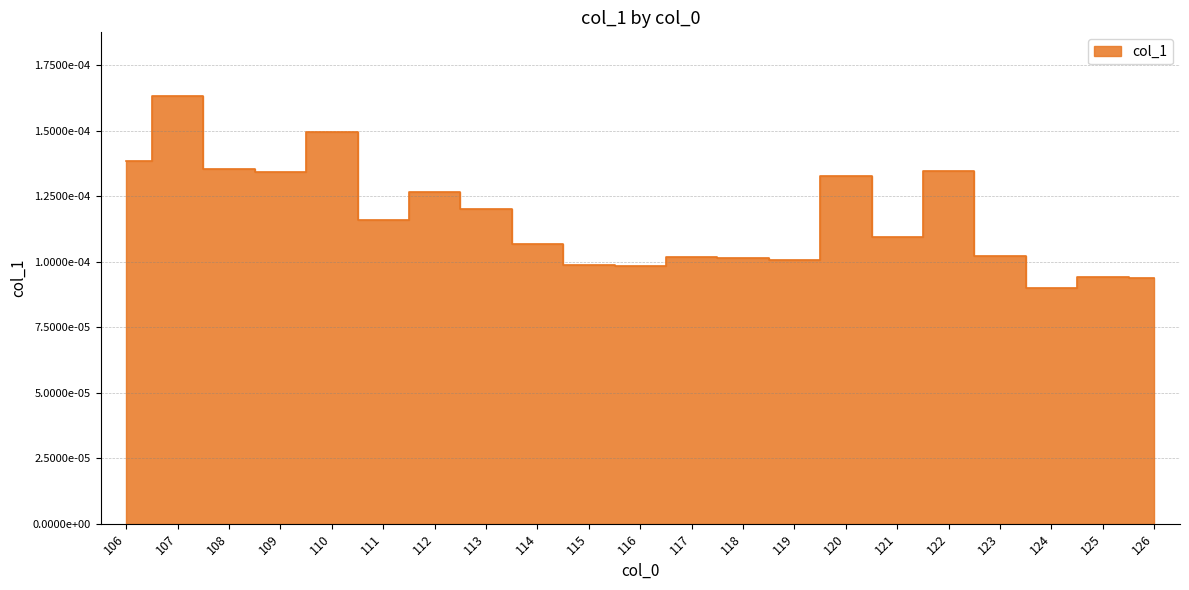

The value at 110 is 0.0. True or false?

False